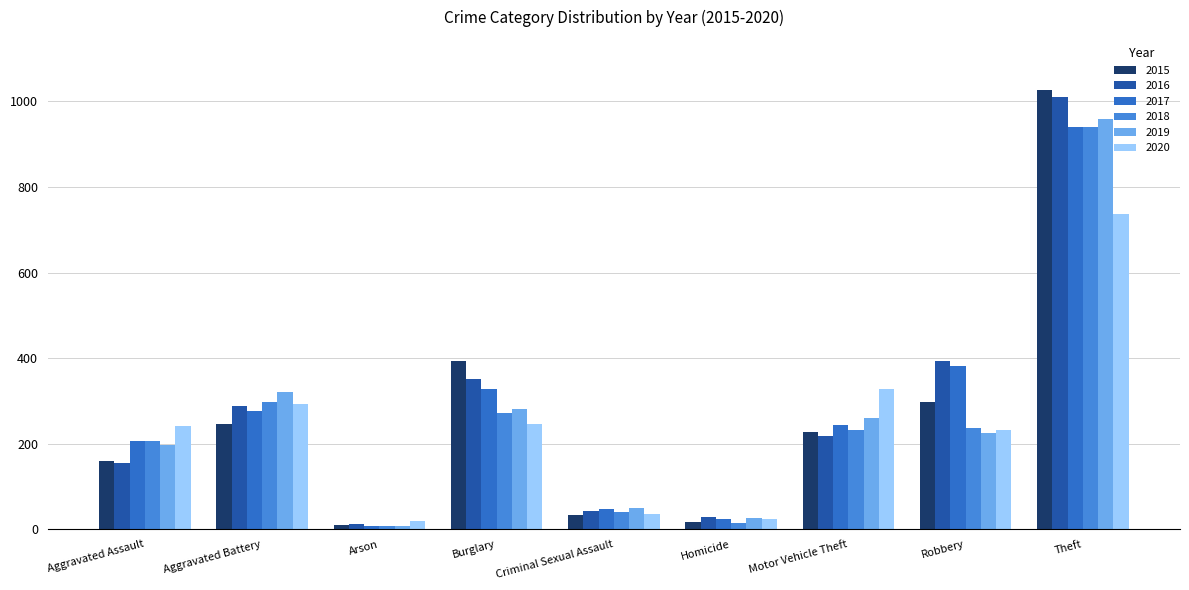

Rank the categories by 2015 value from lowest to highest.

Arson, Homicide, Criminal Sexual Assault, Aggravated Assault, Motor Vehicle Theft, Aggravated Battery, Robbery, Burglary, Theft